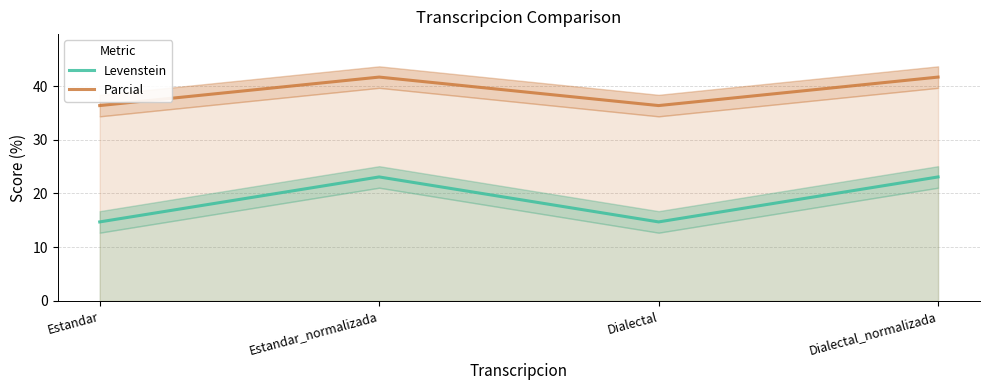

What is the sum of the Parcial values at Dialectal and Estandar_normalizada?

78.0